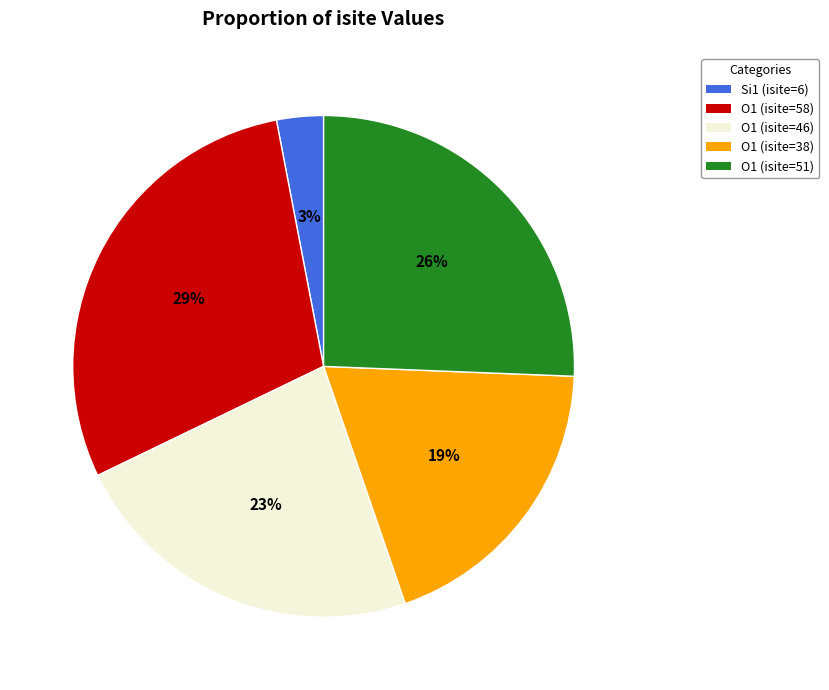

Which slice is the smallest?

Si1 (isite=6)